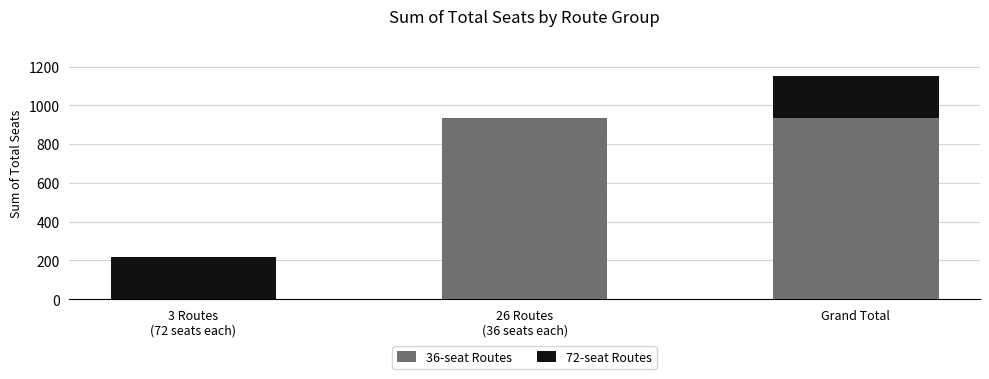

What is the total value across all series at Grand Total?

1152